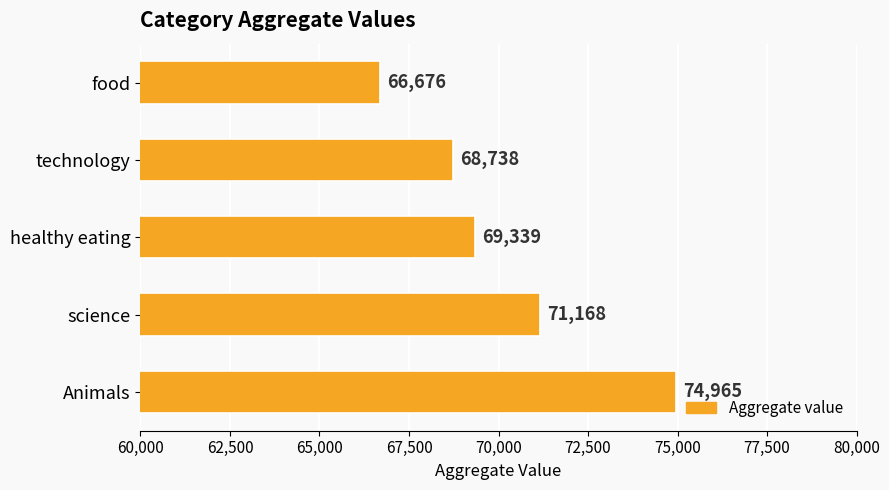

How many data points are less than 69339?

2